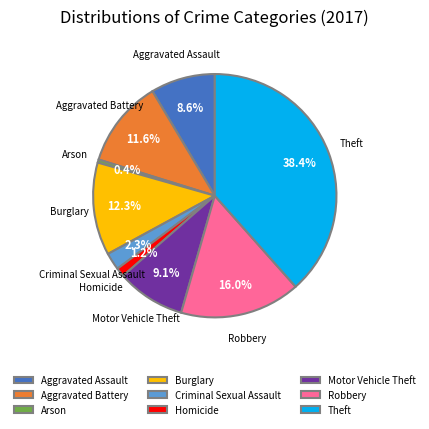

Is it true that Arson is 0% of the pie?

True